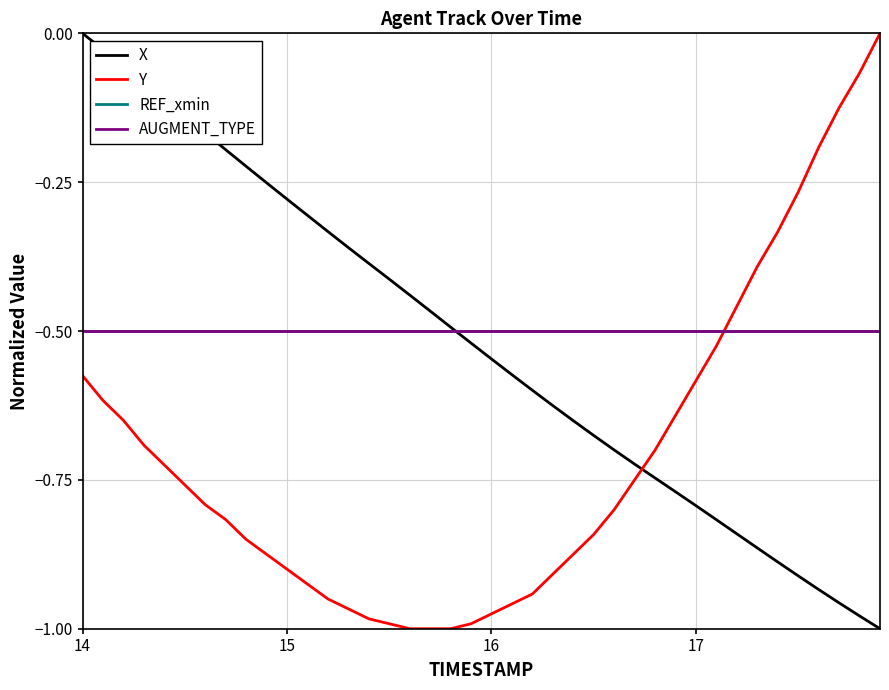

How many lines are shown in the chart?

4